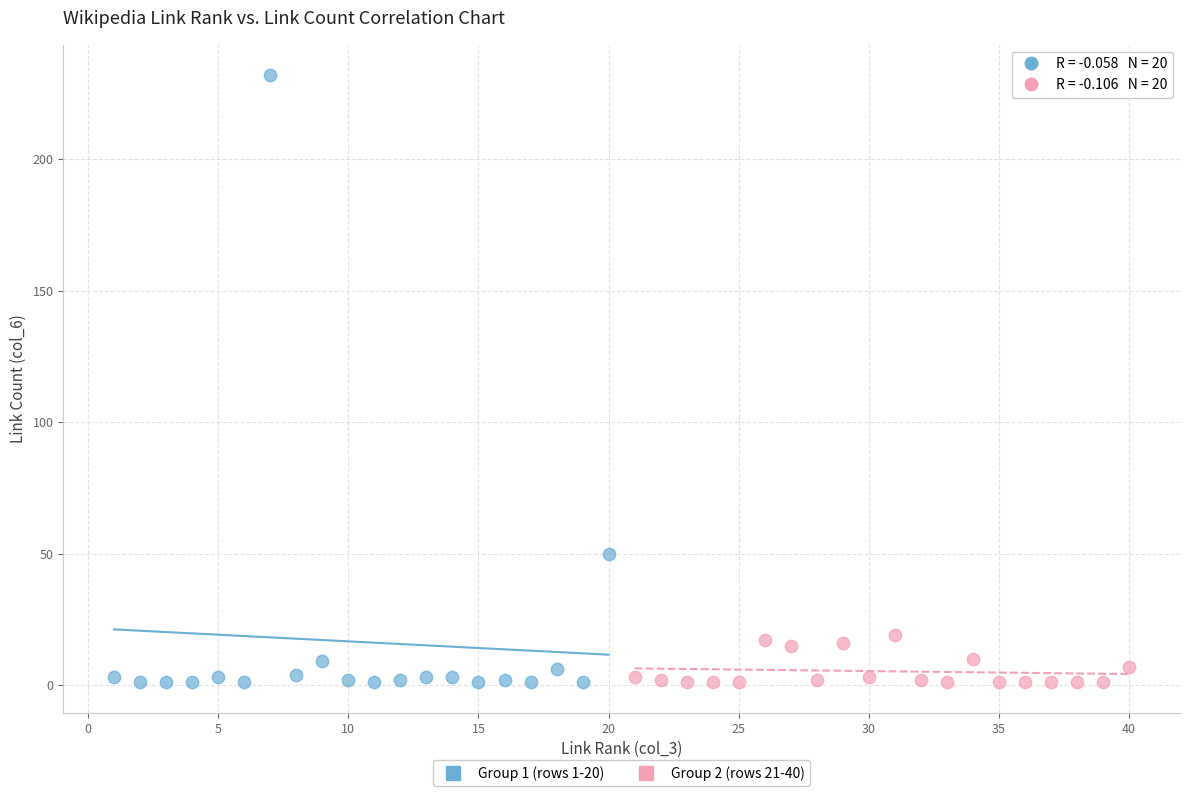

Which series has the widest spread of Y values?

Group 1 (rows 1-20)